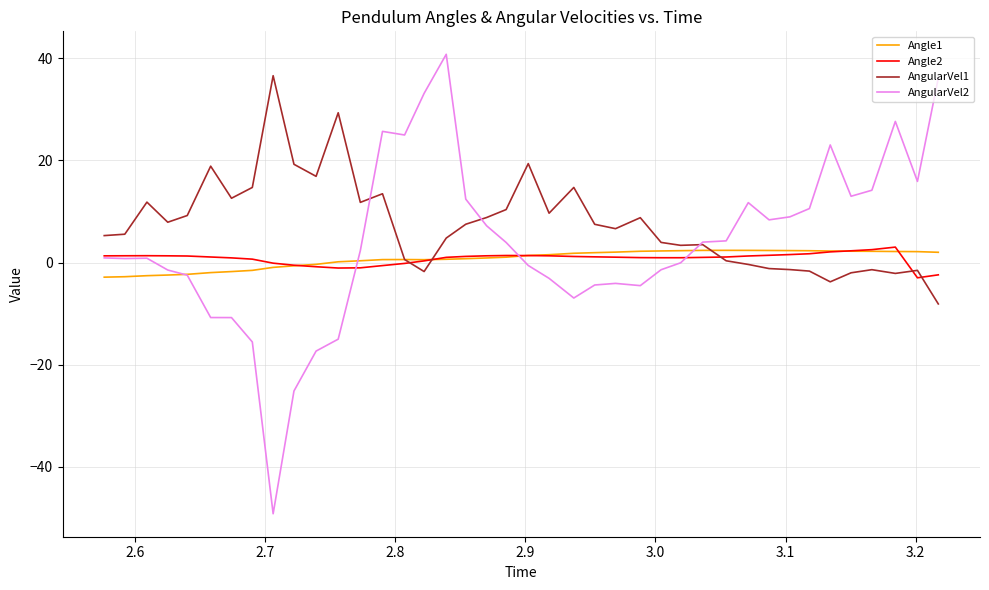

What is the minimum value shown in the chart?

-49.2